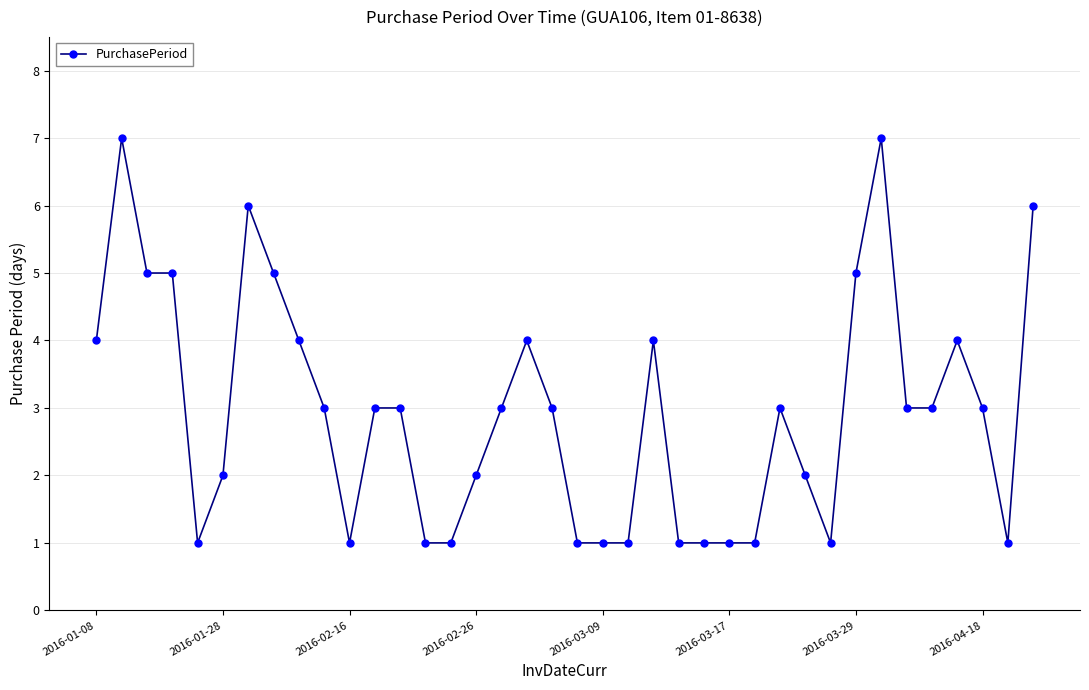

What is the value of the 38th point from the left?

6